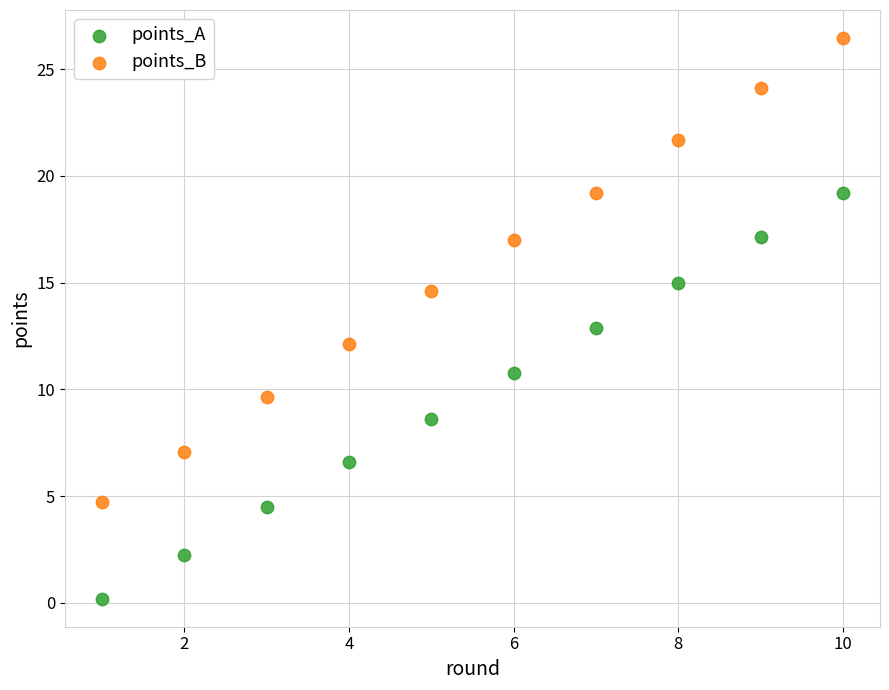

What is the X range (max minus min) for the scatter plot?

9.0